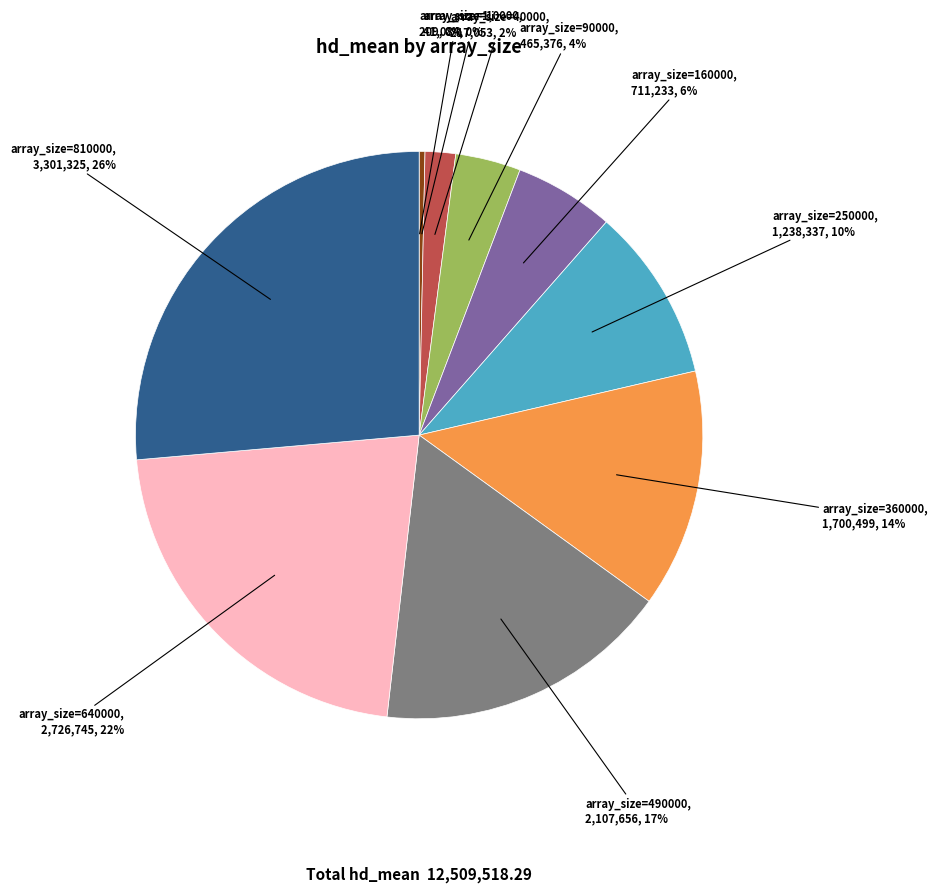

Is there any slice that represents more than half of the pie?

No